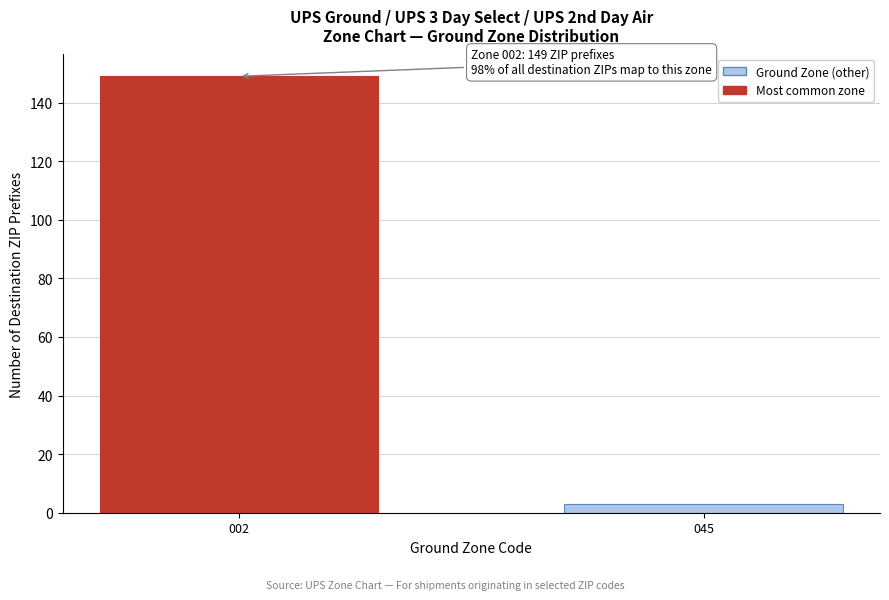

Reading right to left, transcribe all the data shown in this chart.

3	149